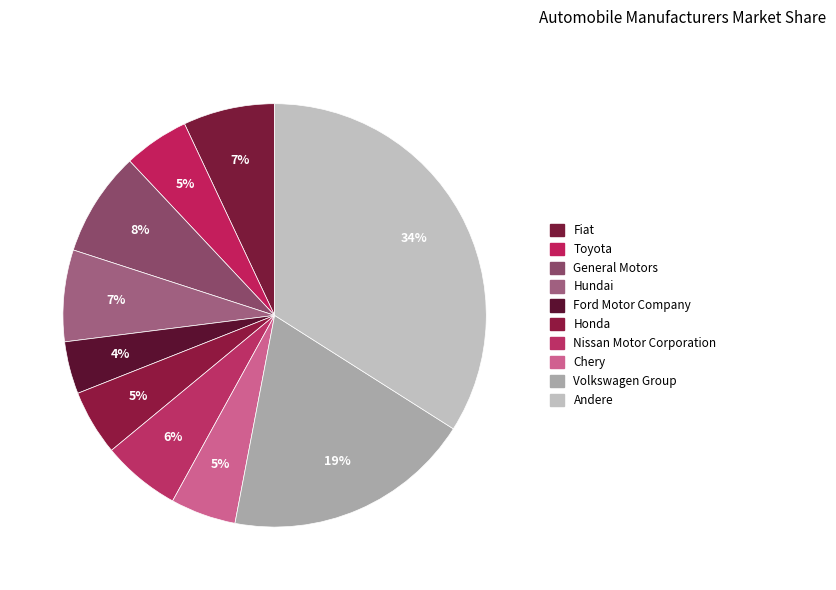

To the nearest percent, what percentage of the pie is Ford Motor Company?

4%